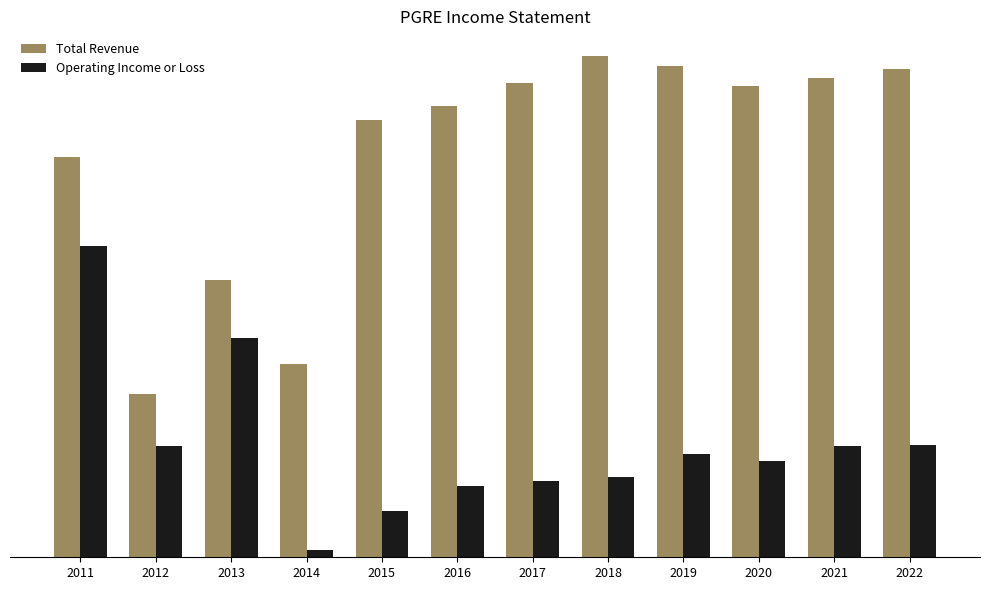

Reading left to right, what are all the values shown in this chart?

Total Revenue: 2011=605900	2012=246800	2013=419900	2014=293500	2015=662400	2016=683300	2017=719000	2018=759000	2019=743800	2020=714200	2021=726800	2022=740400
Operating Income or Loss: 2011=471400	2012=168800	2013=331600	2014=10400	2015=70600	2016=107900	2017=115300	2018=121600	2019=156400	2020=145400	2021=168800	2022=170500